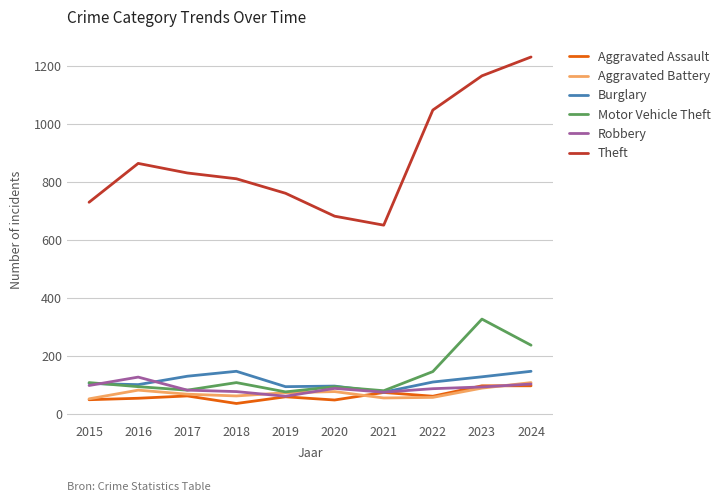

The value of Aggravated Battery at 2016 is 82. True or false?

True